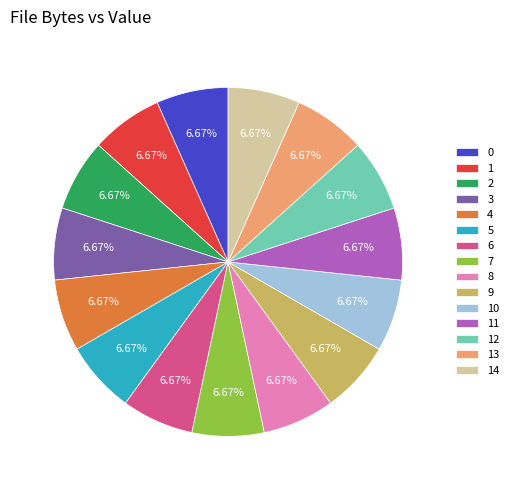

What is the ratio of the value at 11 to the value at 14?

1.0